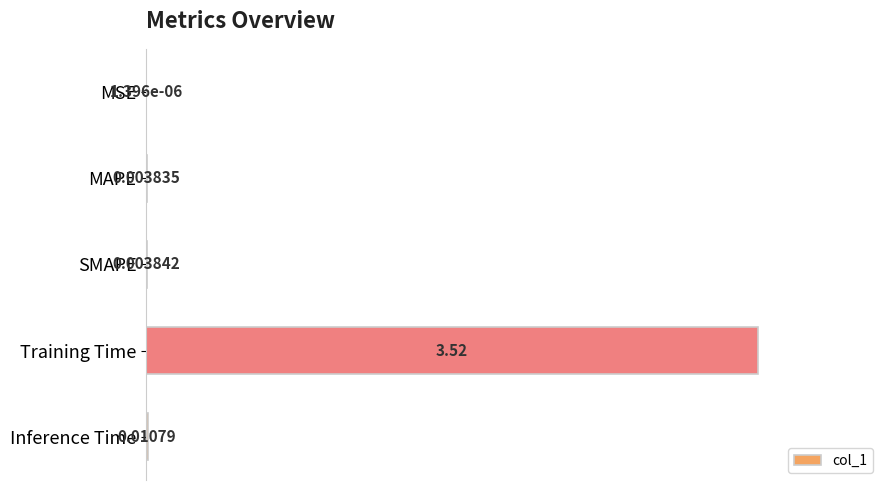

Which category has the highest value across all series?

Training Time